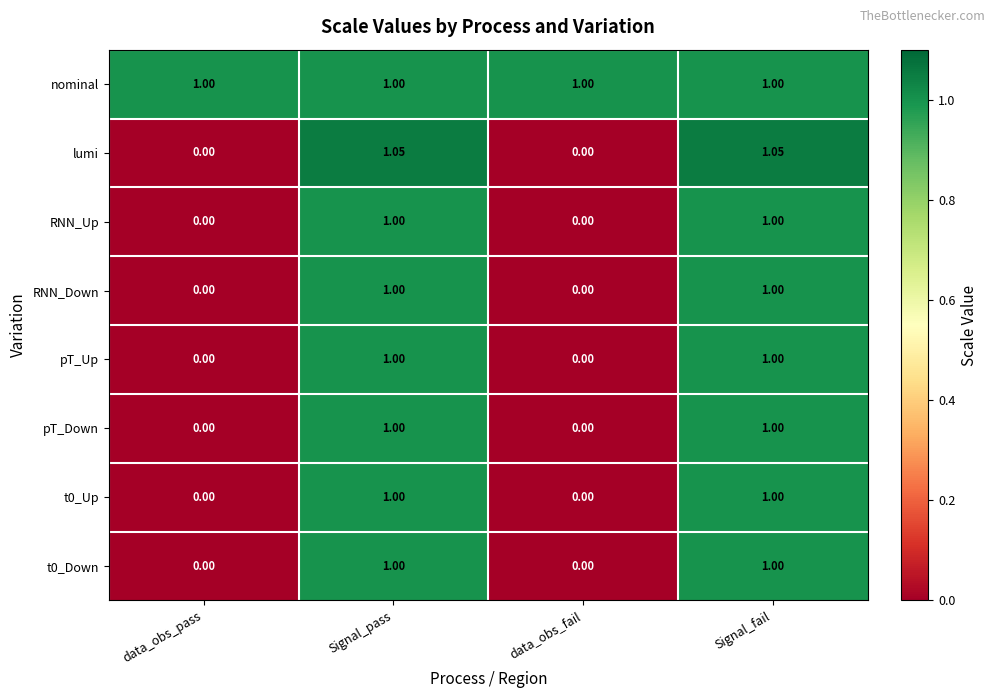

Which series has the largest range (max minus min)?

lumi